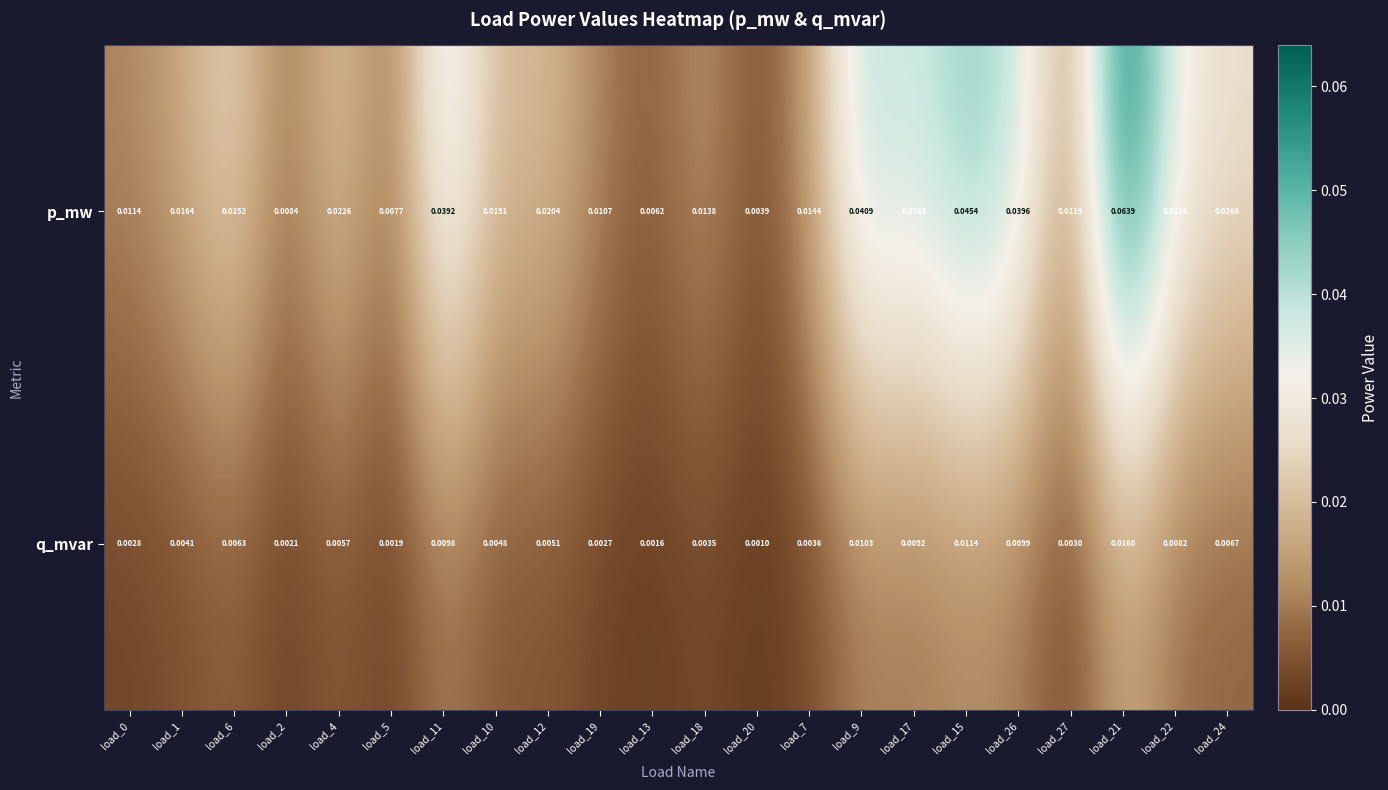

Between load_13 and load_17, which series saw the biggest shift?

p_mw